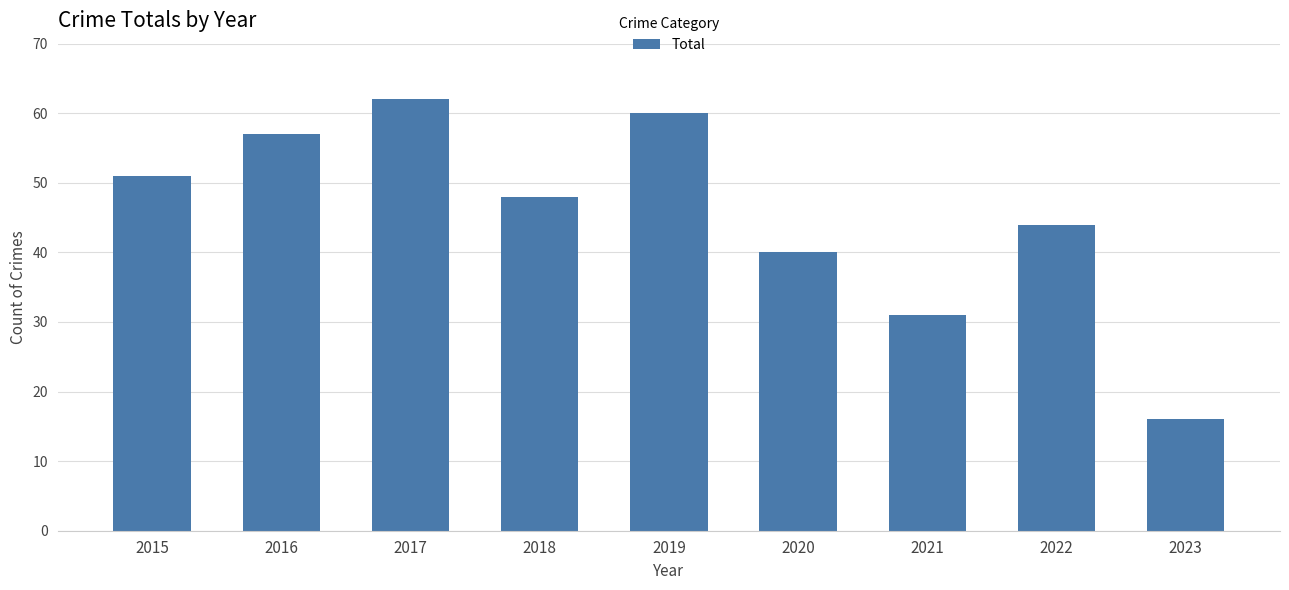

What is the difference between the second highest and minimum values?

44